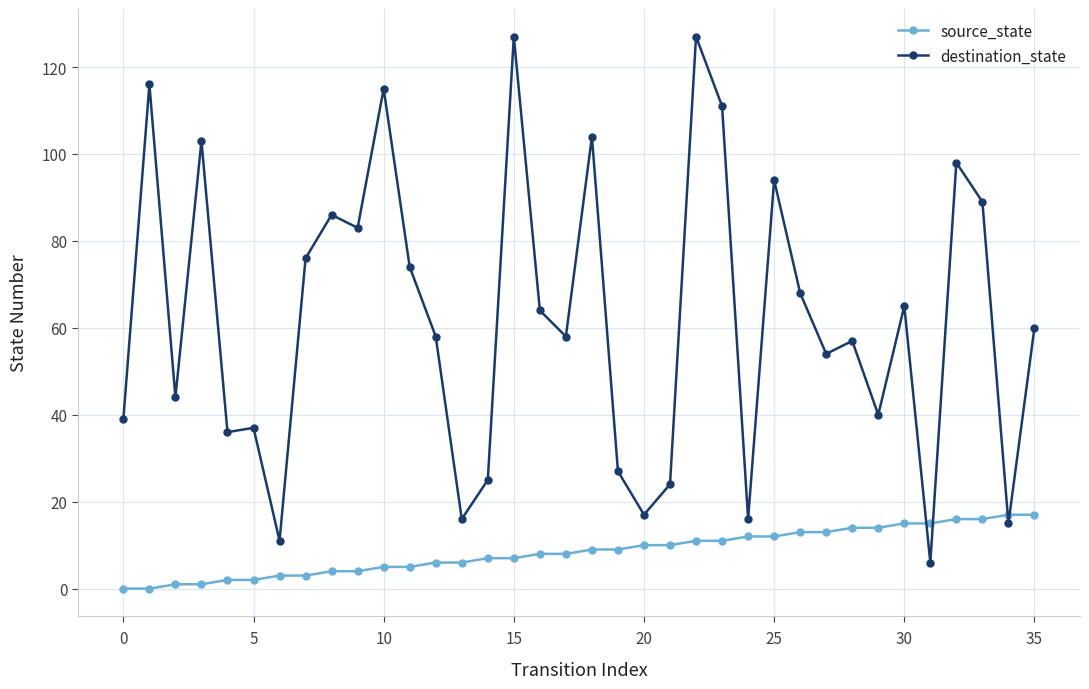

Which series has the widest spread of values?

destination_state